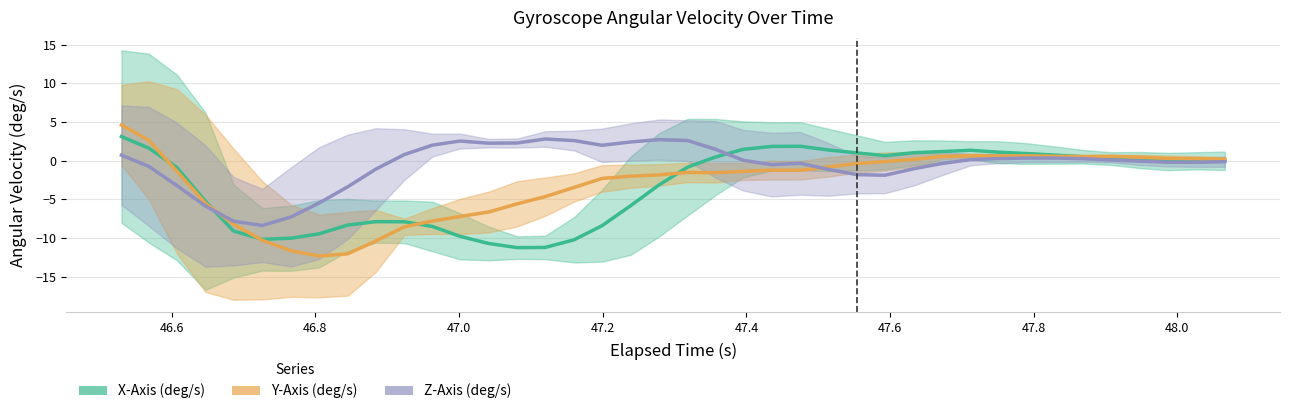

At how many categories does at least one series exceed -5?

35